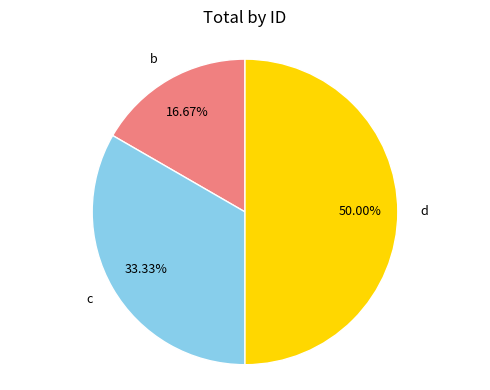

Rank the categories by value from highest to lowest.

d, c, b